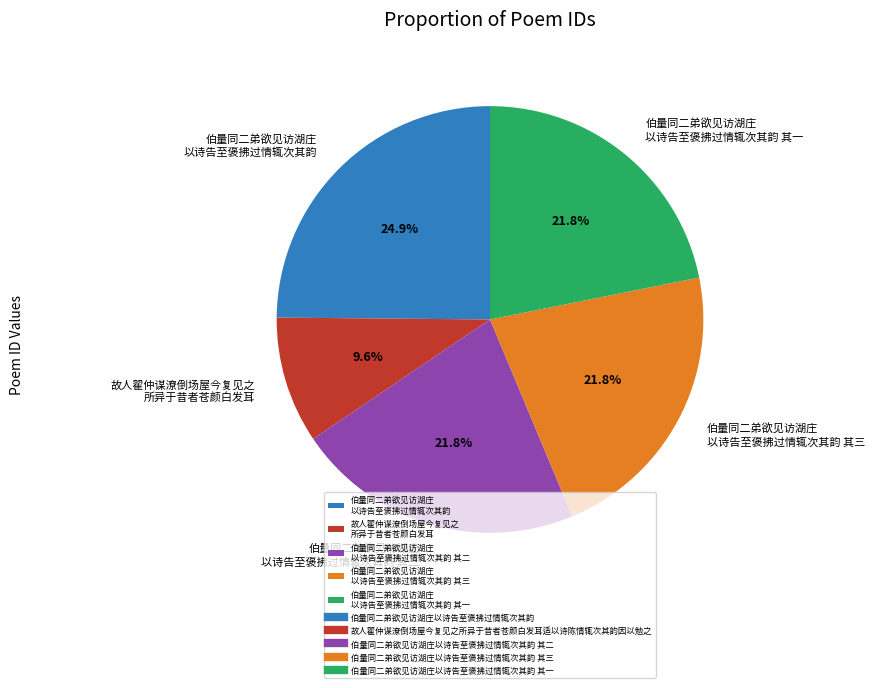

What is the largest slice in the pie chart?

伯量同二弟欲见访湖庄 以诗告至褒拂过情辄次其韵